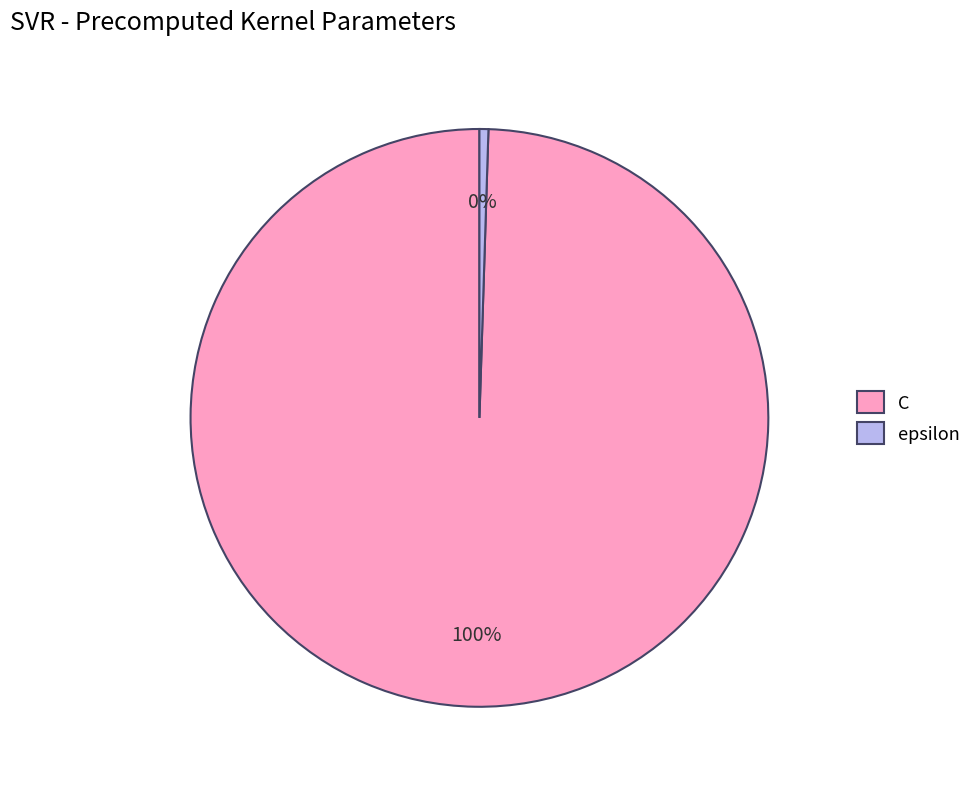

Is the sum of epsilon and C greater than half?

Yes